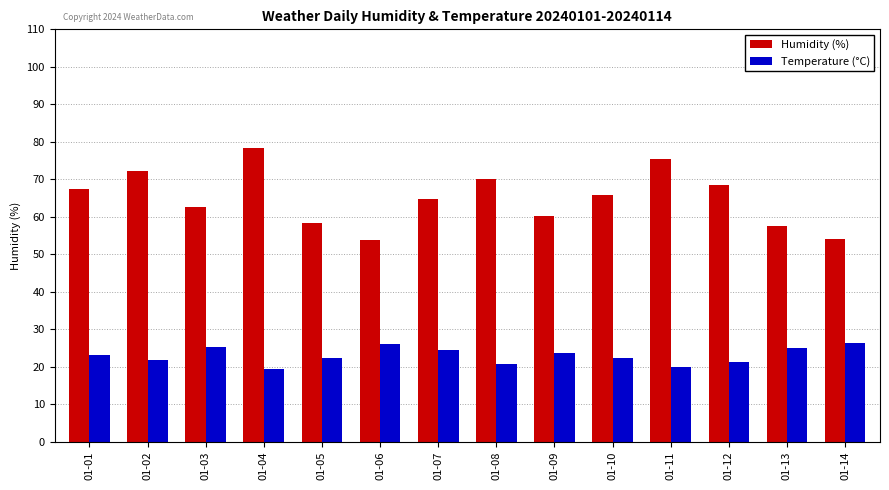

What is the sum of the Temperature (°C) values at 01-13 and 01-14?

51.2